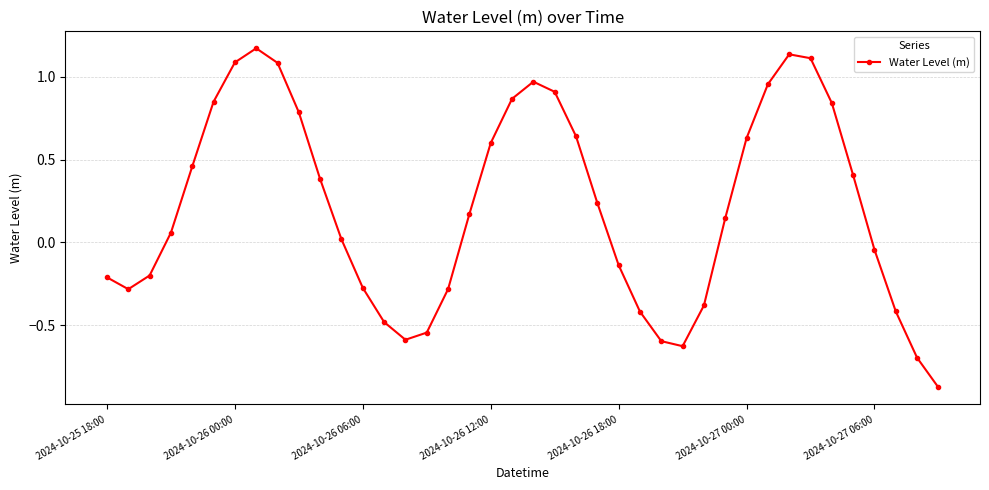

What is the difference between the maximum and minimum values?

2.0